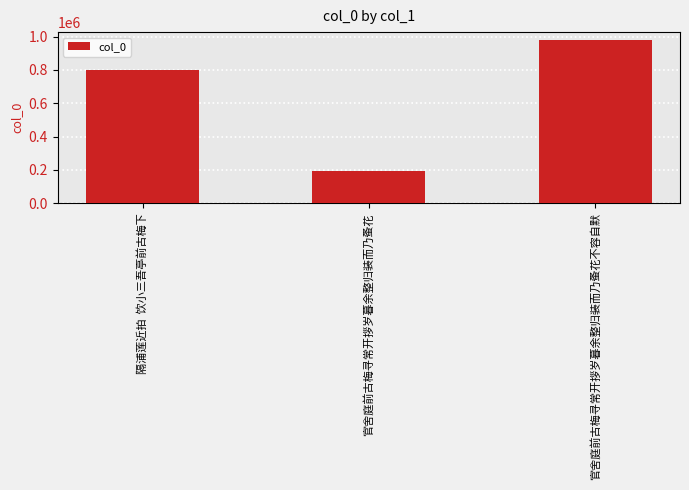

What is the approximate value at 隔浦莲近拍  饮小三吾亭前古梅下, to the nearest 10?

797990